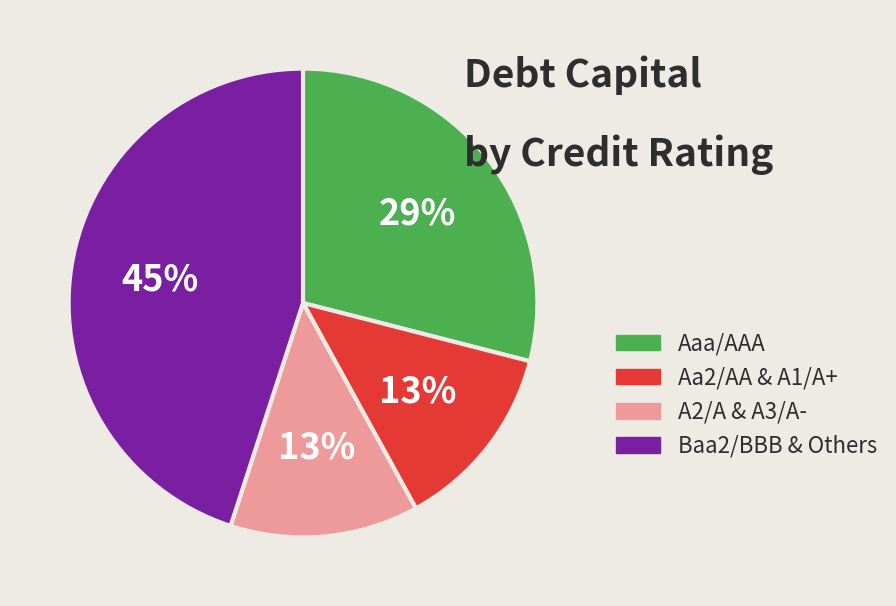

To the nearest percent, what is the average slice percentage?

25%